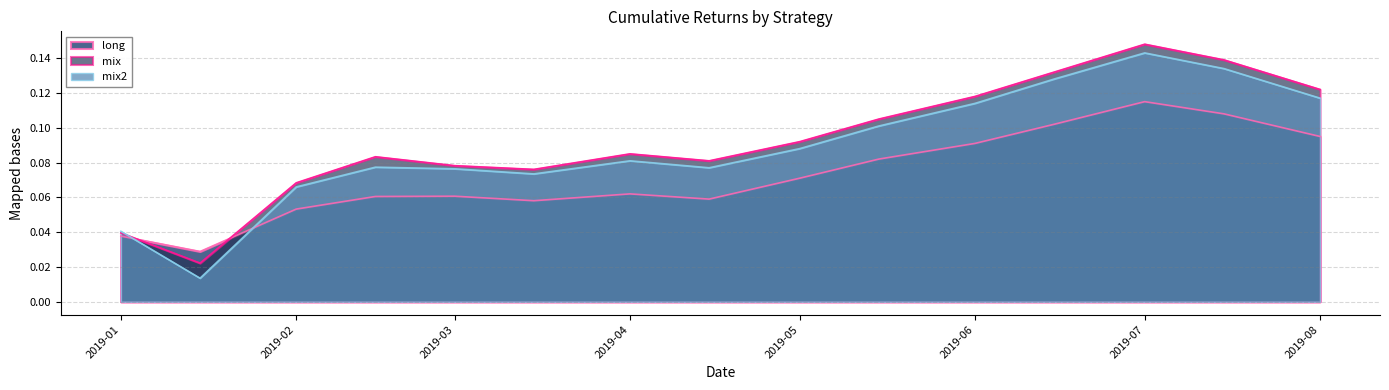

Which category has the highest value in the mix2 series?

2019-07